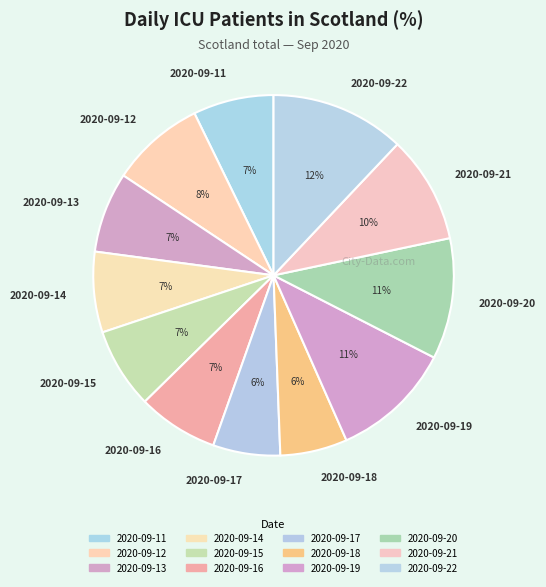

Between 2020-09-14 and 2020-09-21, which is larger?

2020-09-21